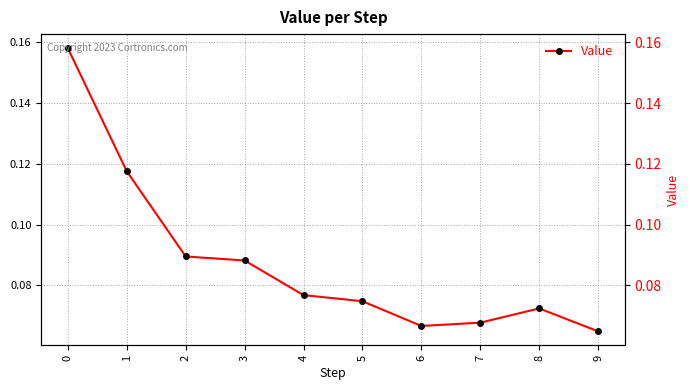

The chart shows a value of 0.2 at 0. True or false?

True